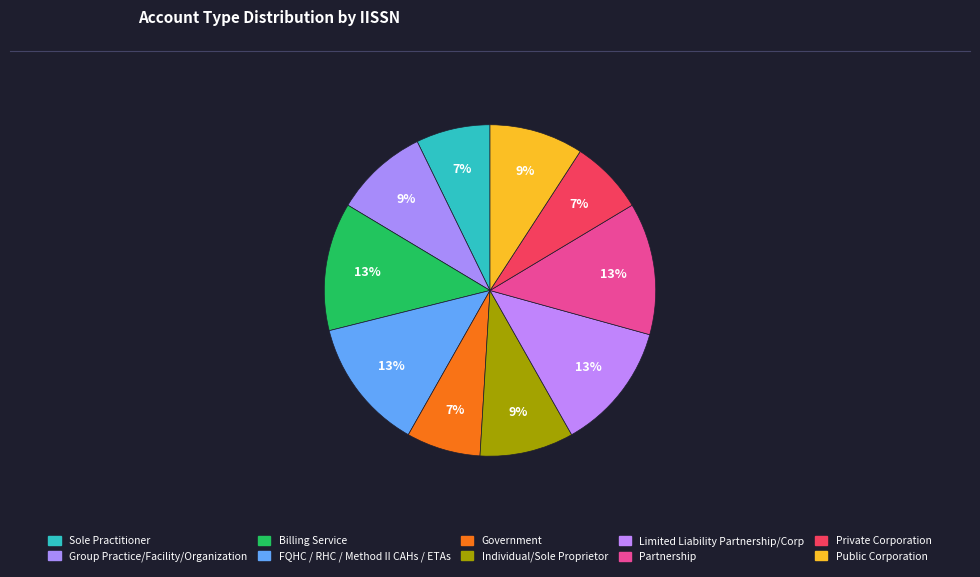

Which has a higher value, Group Practice/Facility/Organization or Sole Practitioner?

Group Practice/Facility/Organization